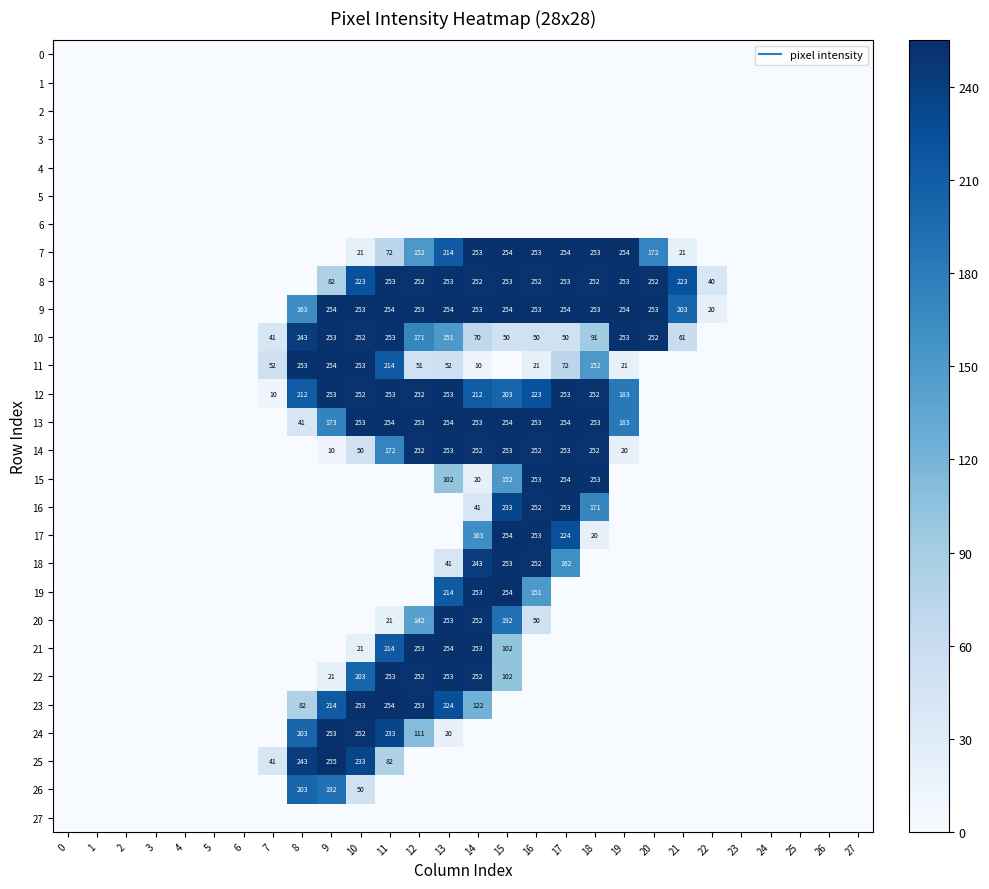

What is the average value of the 12 series?

100